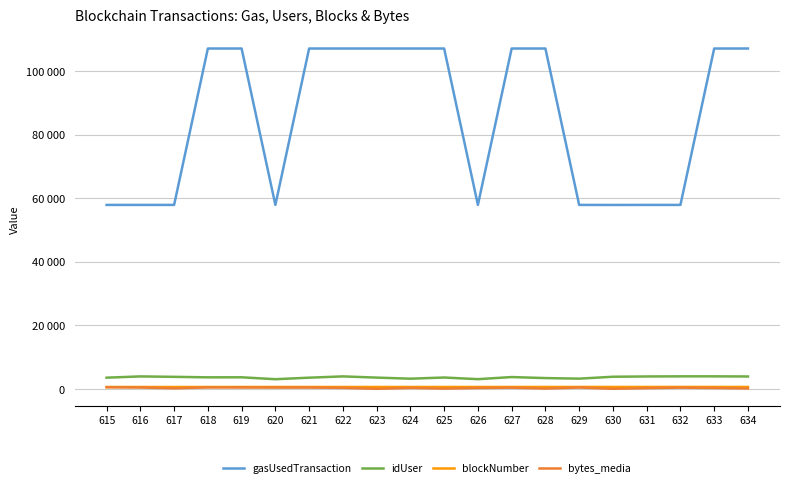

Is the value of gasUsedTransaction at 631 greater than the value of bytes_media at 617?

Yes